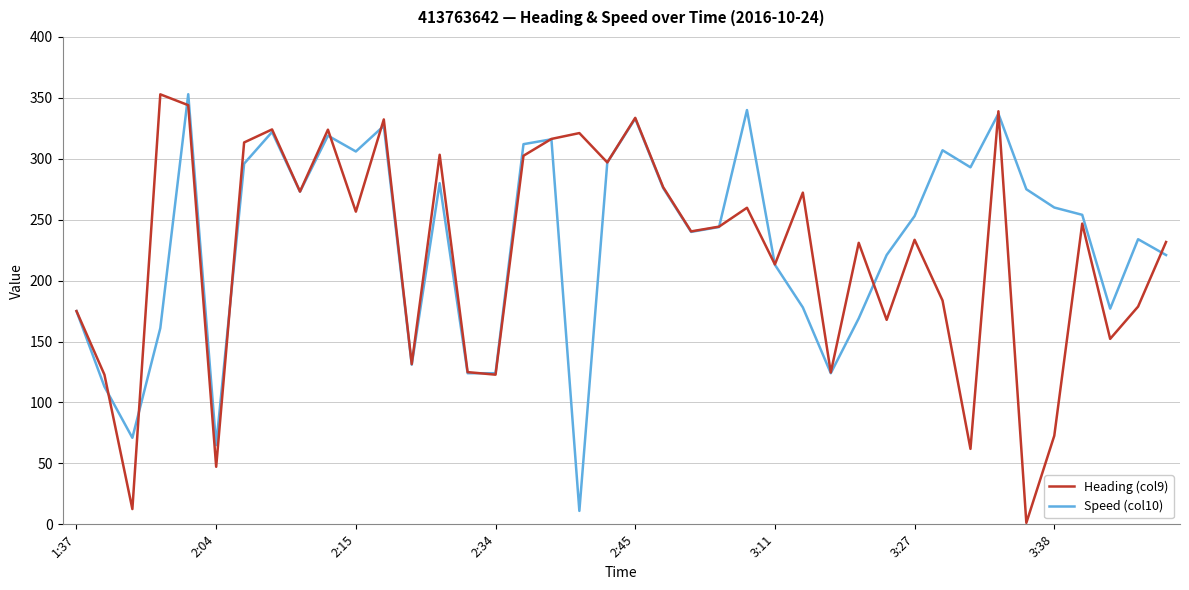

What is the maximum value for Heading (col9)?

352.9